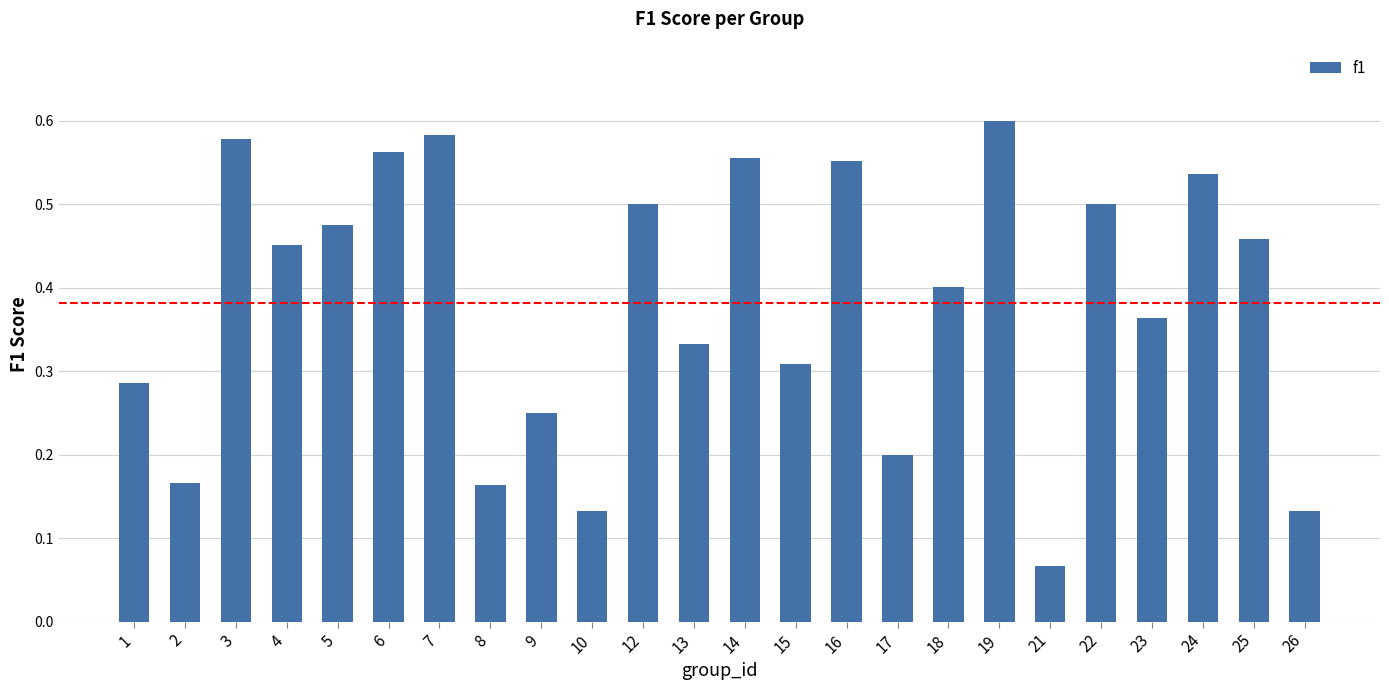

The value at 19 is 1.0. True or false?

False